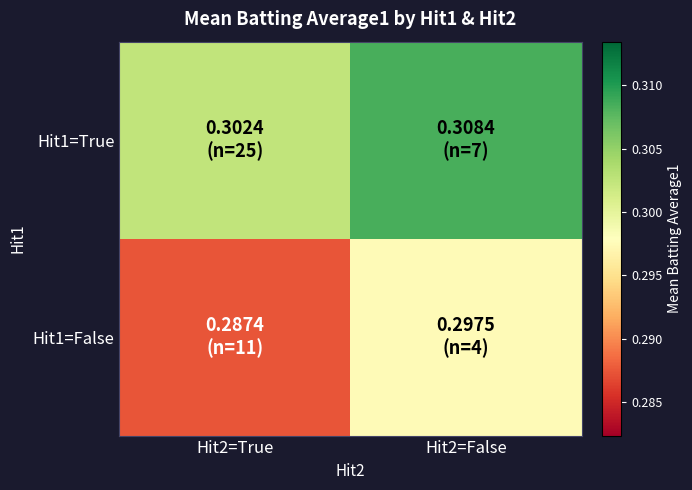

At which category does the chart reach its minimum across all series?

Hit2=True